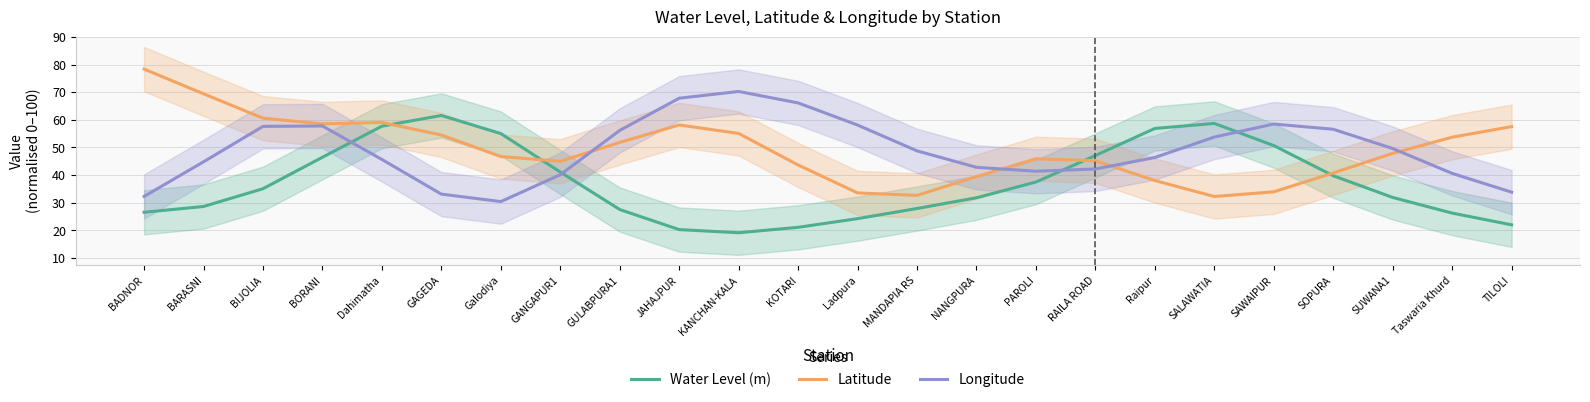

What is the label of the 10th point from the right?

NANGPURA